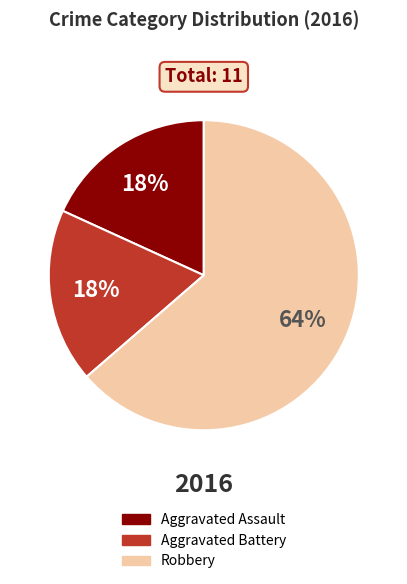

Count the number of slices in the pie.

3